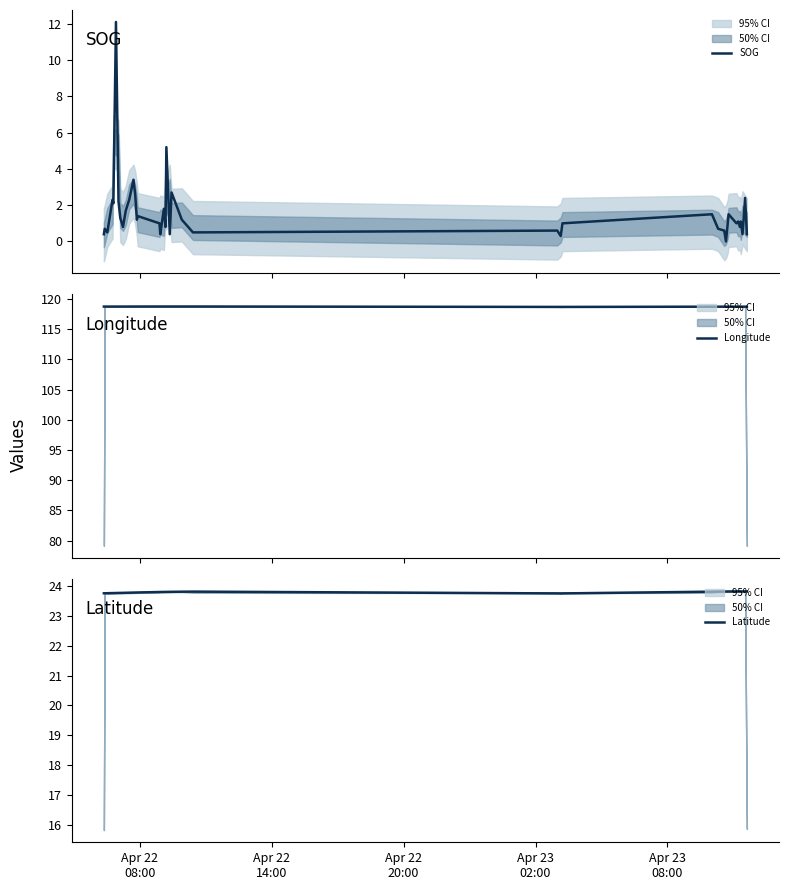

What are all the series names shown in the legend?

SOG, Longitude, Latitude